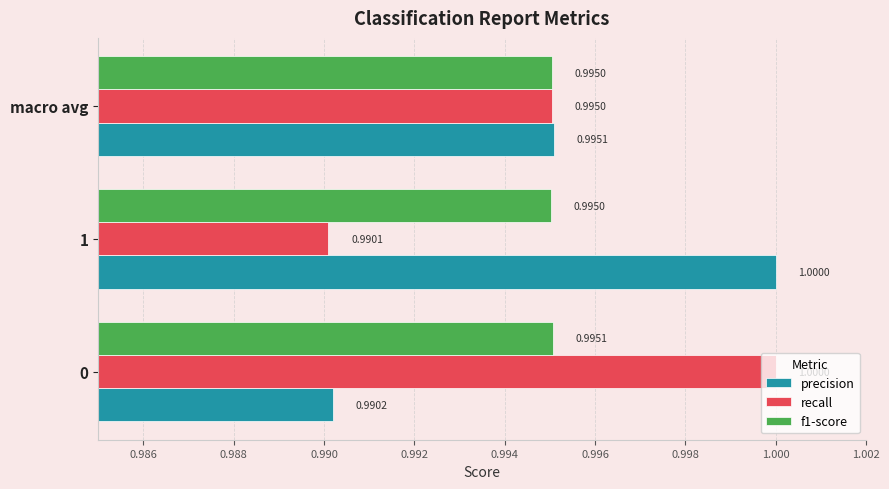

What is the total value across all series at 1?

3.0